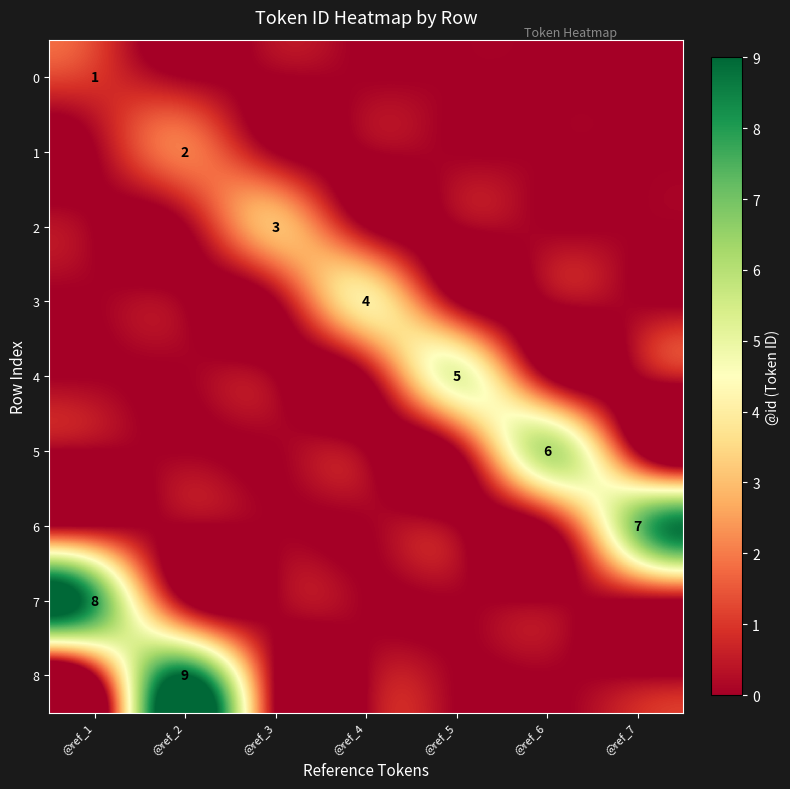

Is it true that 2 equals 3 at @ref_3?

True